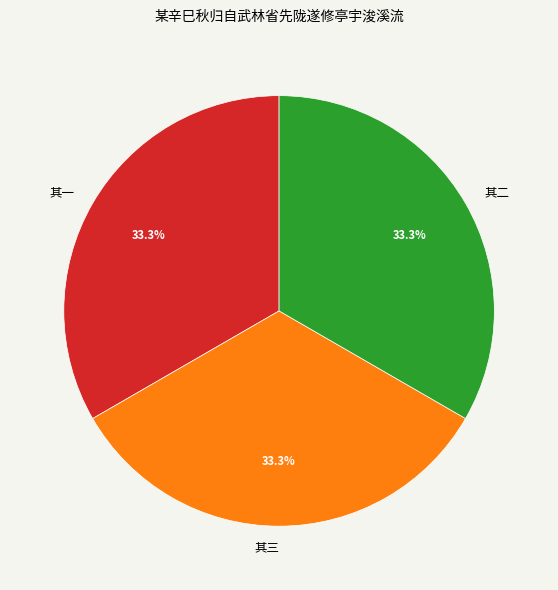

To the nearest percent, what percentage of the pie is 其三?

33%